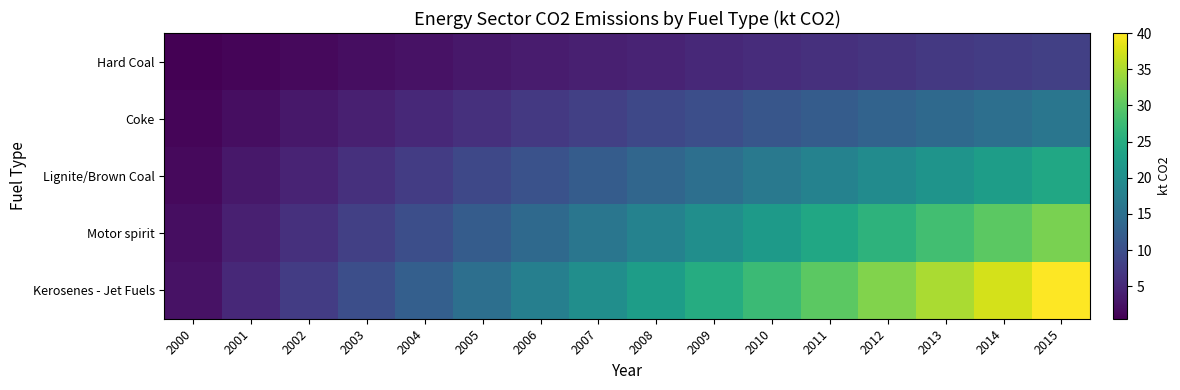

At how many categories does at least one series exceed 26?

6